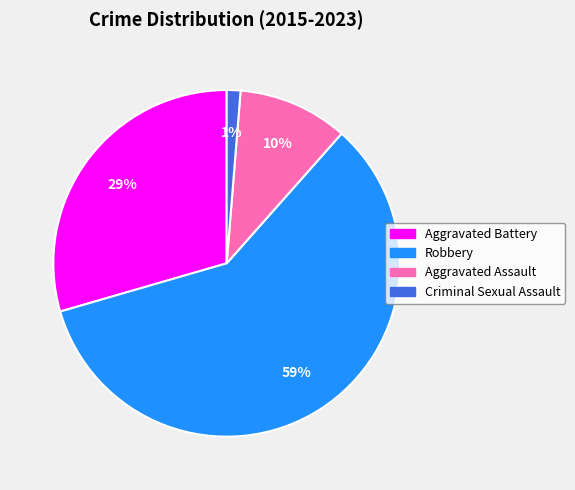

Is there any slice that represents more than half of the pie?

Yes